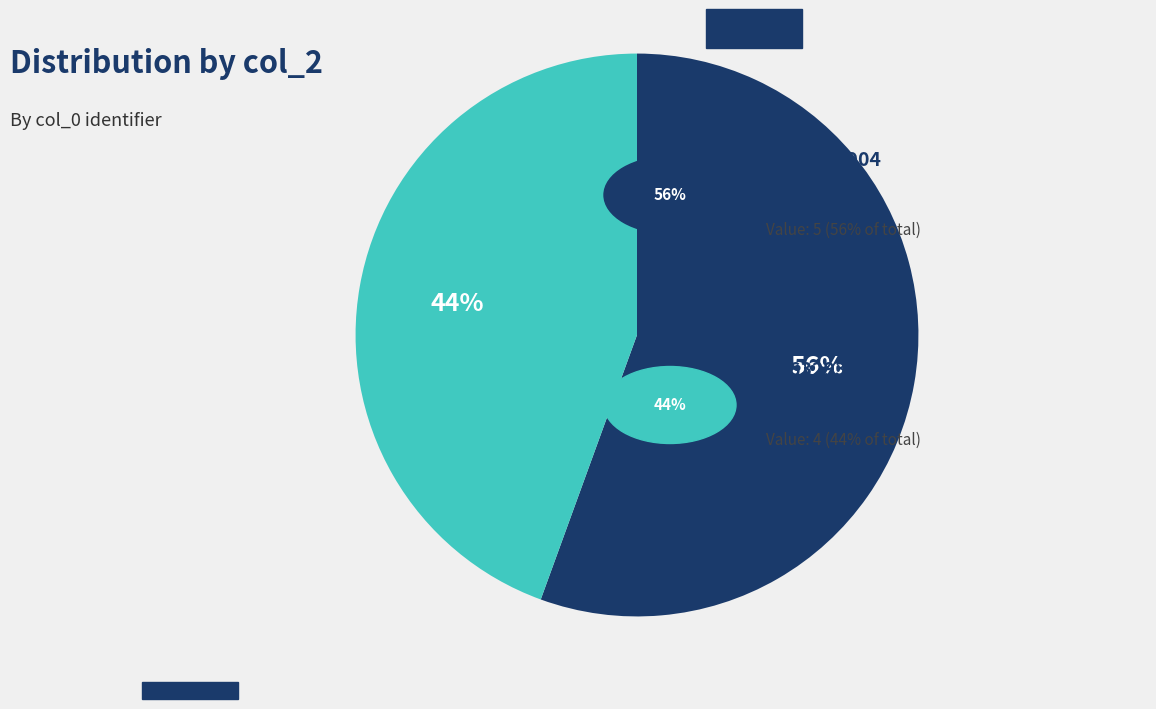

To the nearest percent, what is the average slice percentage?

50%